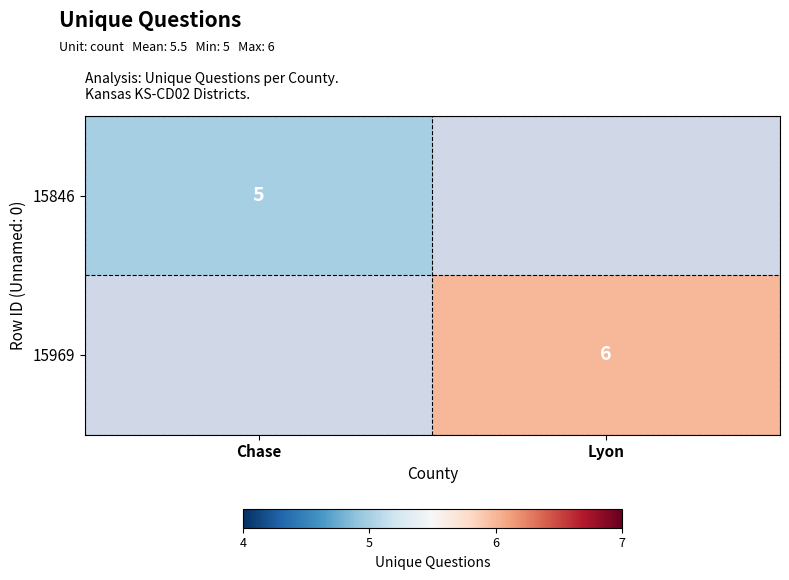

Is the value of 15969 at Lyon greater than the value of 15846 at Chase?

Yes